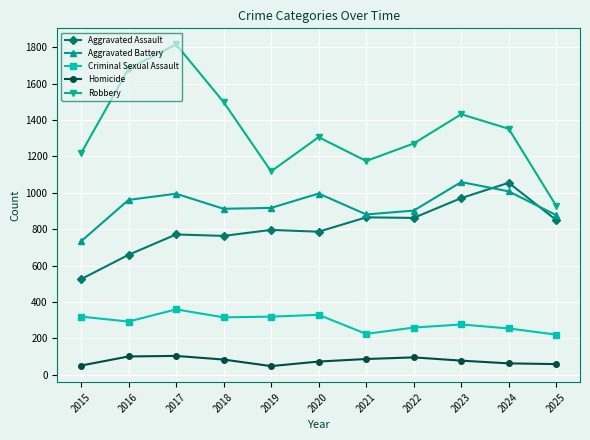

Count the number of categories in the chart.

11